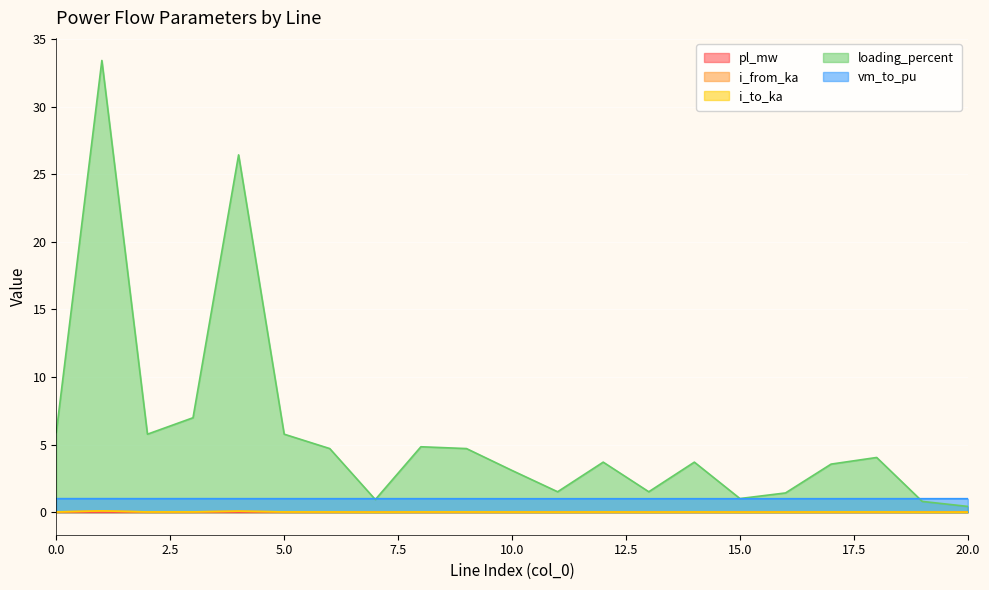

Count the vm_to_pu values in the range 0 to 1.

21